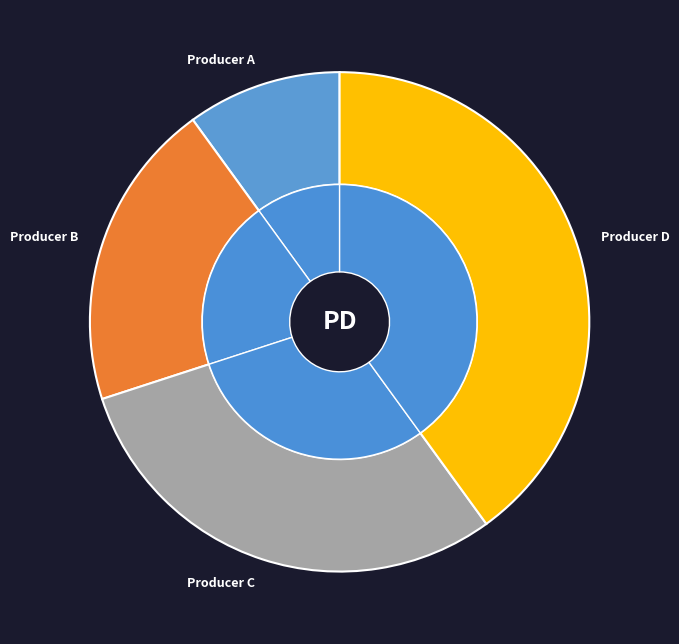

The Producer C slice represents 21% of the pie. True or false?

False